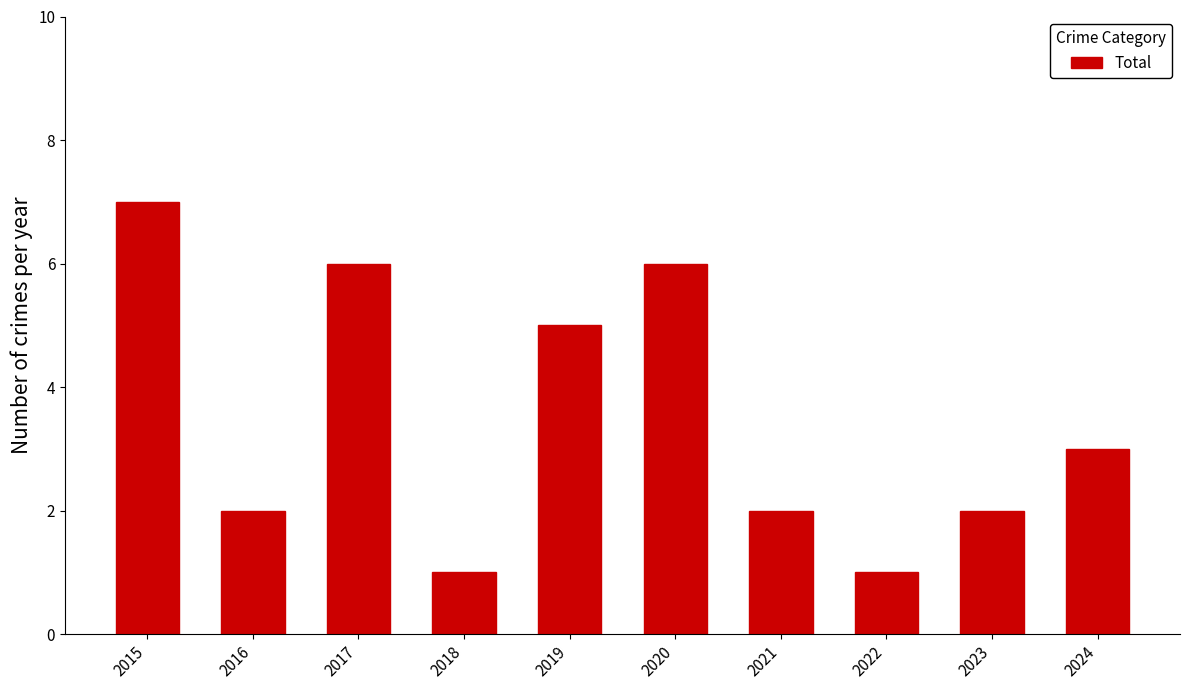

What is the approximate value at 2023?

2